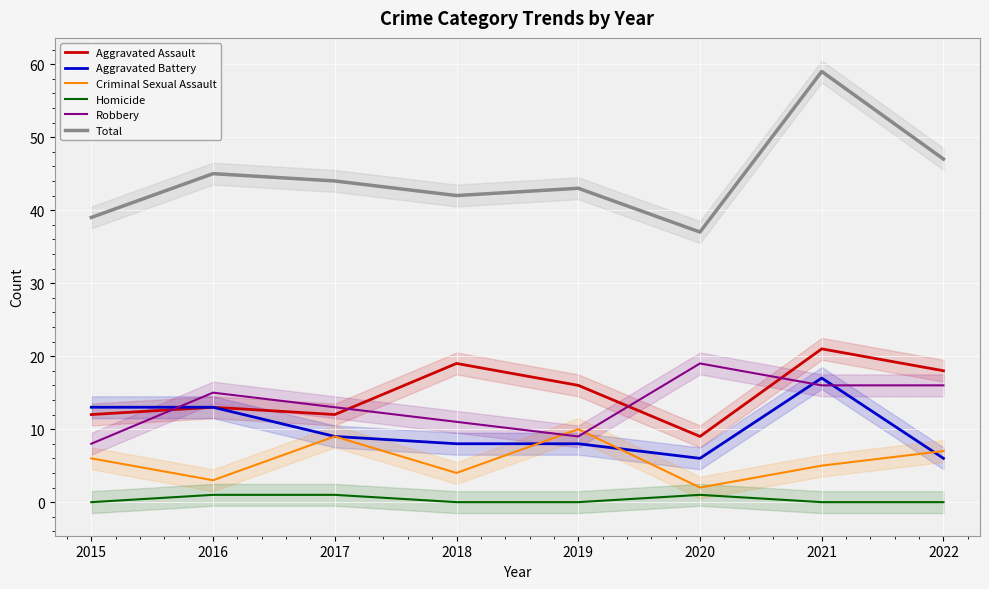

True or false: Aggravated Battery and Homicide cross at least once.

False